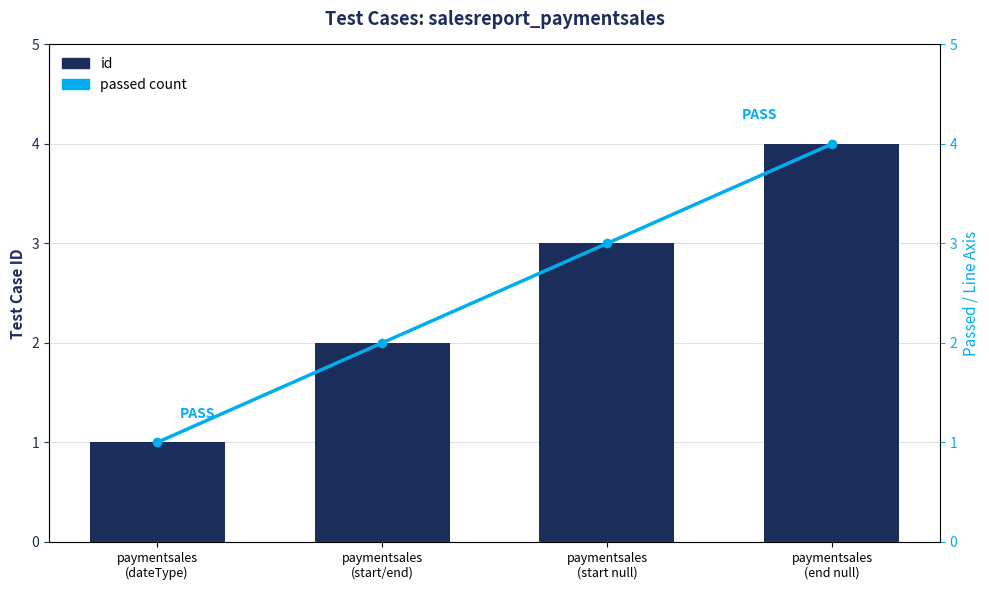

Reading left to right, what are all the values shown in this chart?

id: paymentsales
(dateType)=1	paymentsales
(start/end)=2	paymentsales
(start null)=3	paymentsales
(end null)=4
passed count: paymentsales
(dateType)=1	paymentsales
(start/end)=2	paymentsales
(start null)=3	paymentsales
(end null)=4